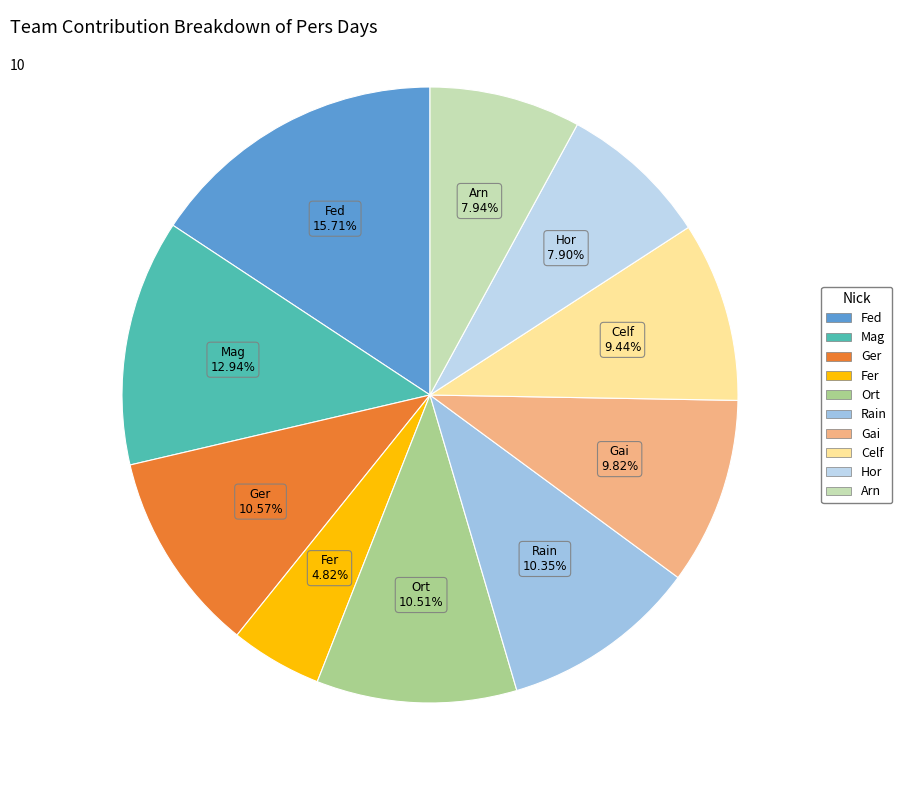

To the nearest percent, what is the difference between the largest and smallest slice percentages?

11%